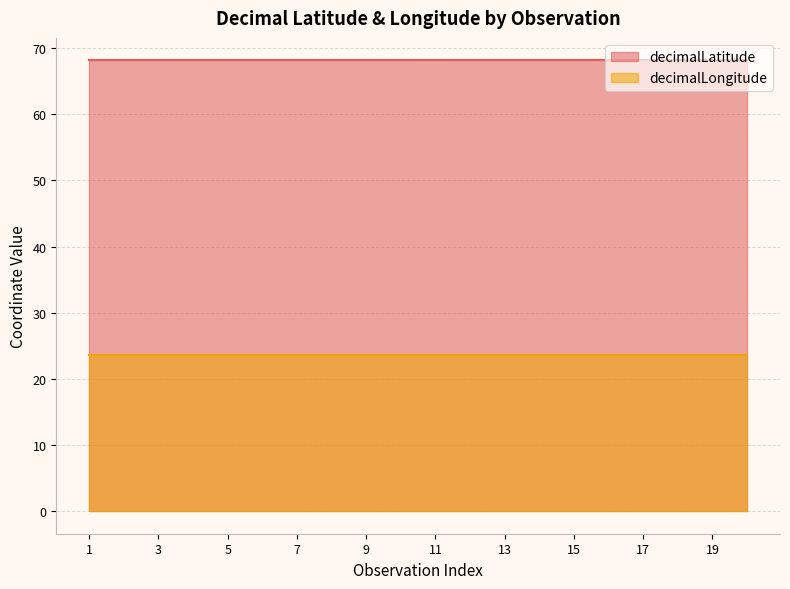

Reading right to left, transcribe all the data shown in this chart.

decimalLatitude: 68.1	68.1	68.1	68.1	68.1	68.1	68.1	68.1	68.1	68.1	68.1	68.1	68.1	68.1	68.1	68.1	68.1	68.1	68.1	68.1
decimalLongitude: 23.6	23.6	23.6	23.6	23.6	23.6	23.6	23.6	23.6	23.6	23.6	23.6	23.6	23.6	23.6	23.6	23.6	23.6	23.6	23.6